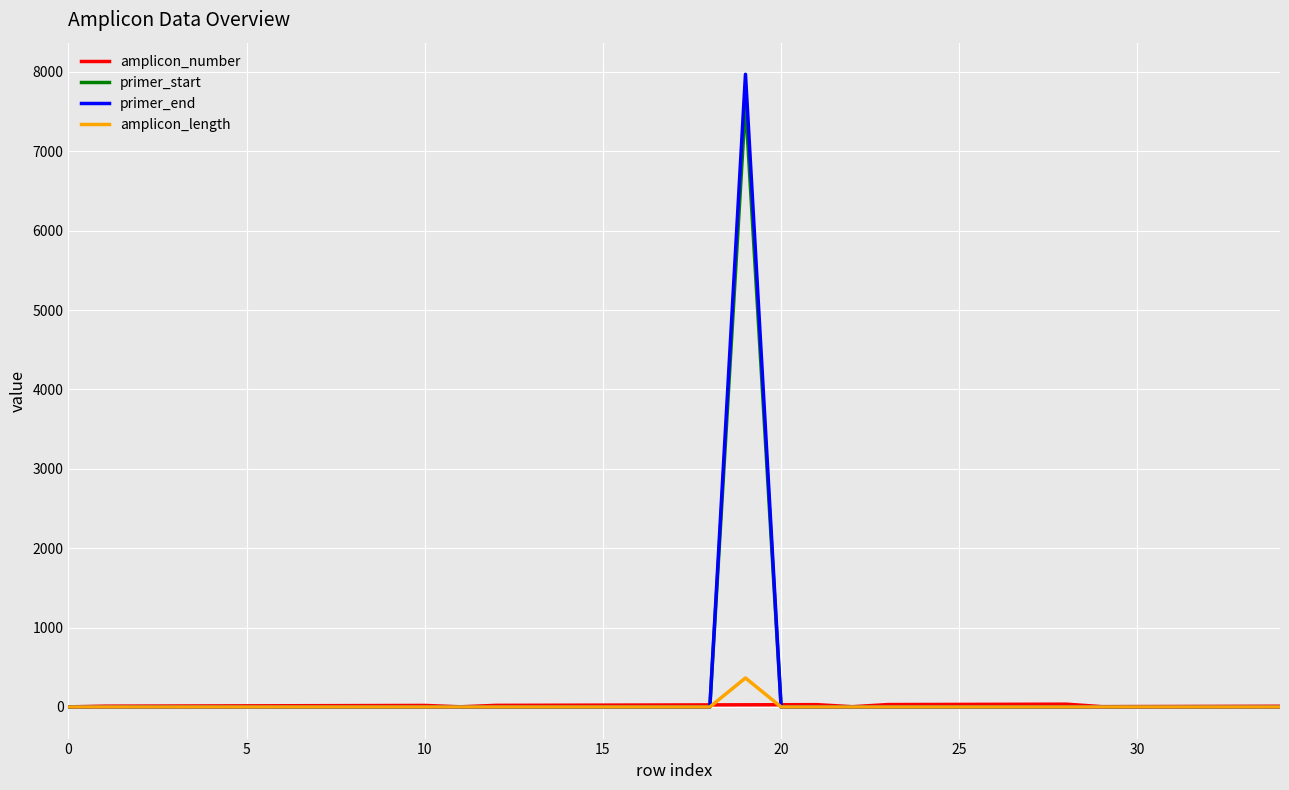

What is the difference between the maximum and minimum values in the primer_start series?

7605